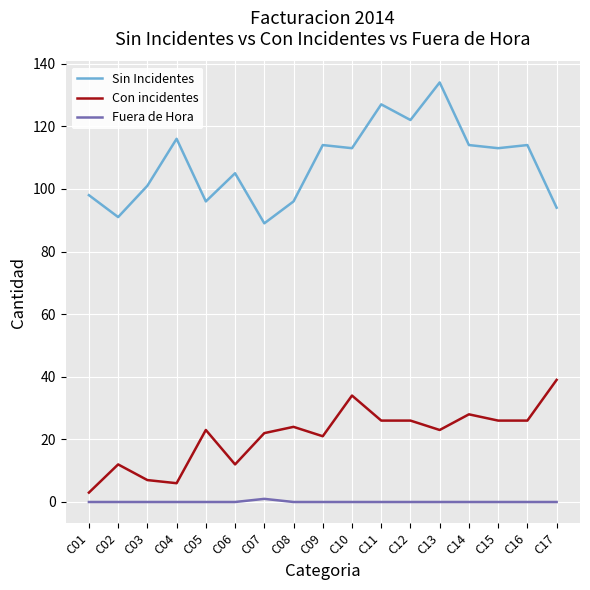

How many lines are shown in the chart?

3